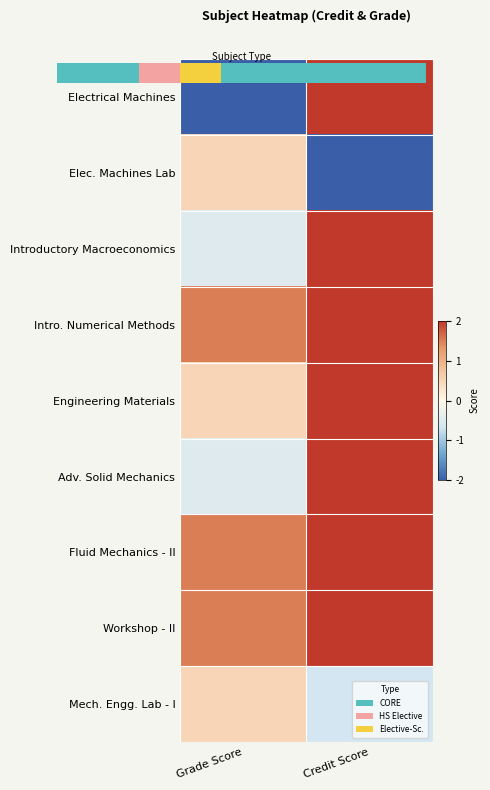

What is the difference between the maximum and minimum values in the Elec. Machines Lab series?

2.5